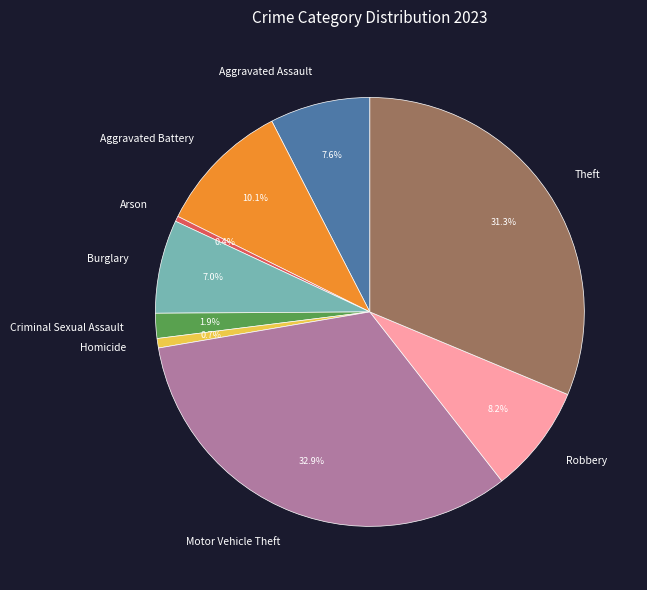

Which slice is the largest?

Motor Vehicle Theft